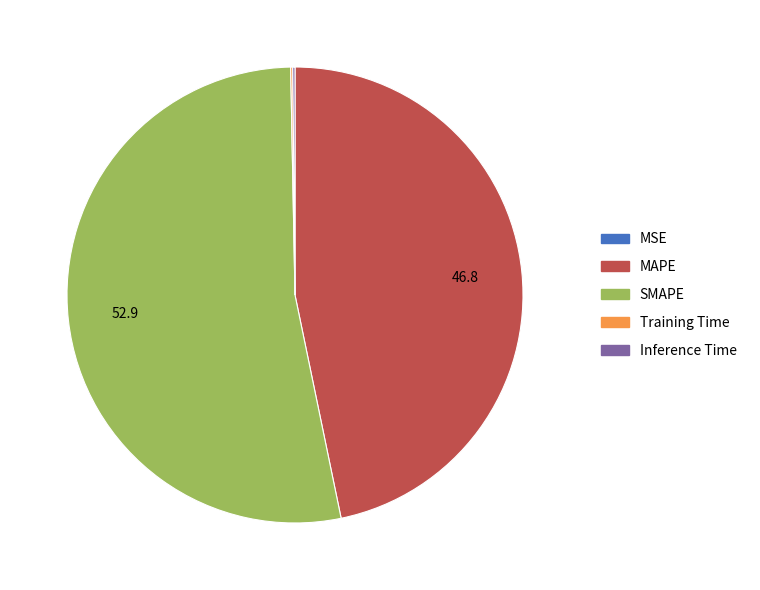

What is the ratio of the value at MAPE to the value at SMAPE?

0.9